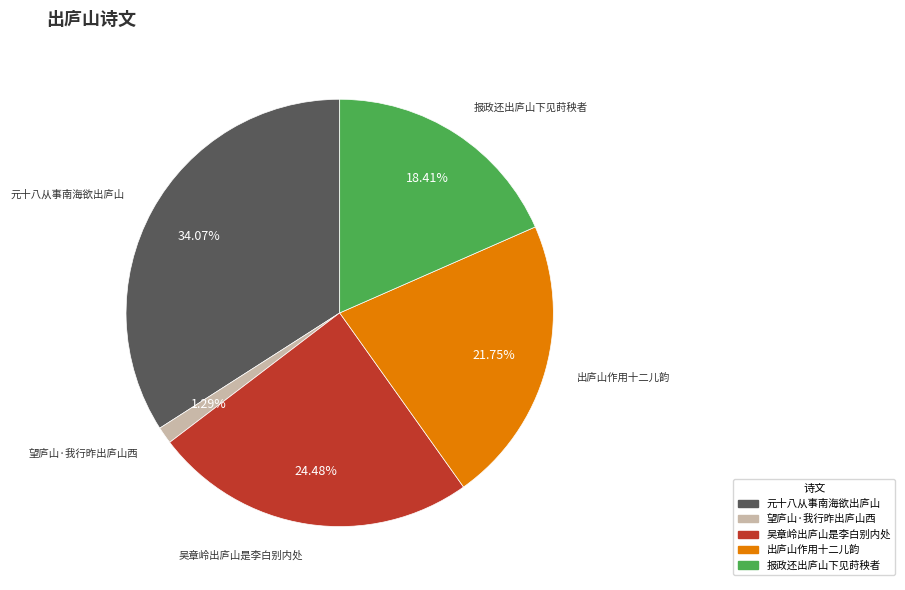

Is there a majority slice in this chart?

No